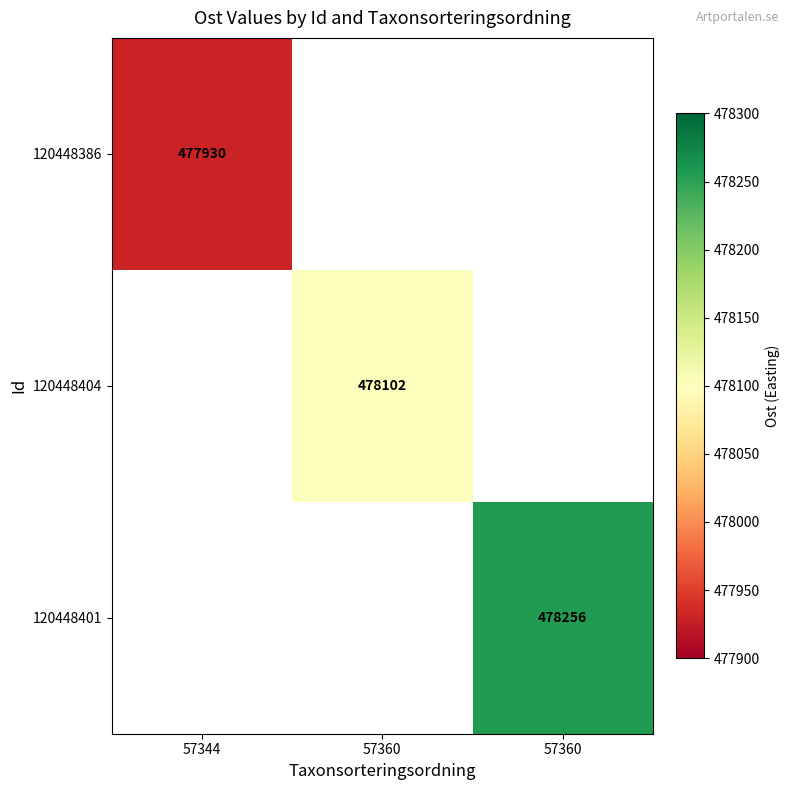

True or false: 120448404 has a value of 478102.0 at 57360.

True